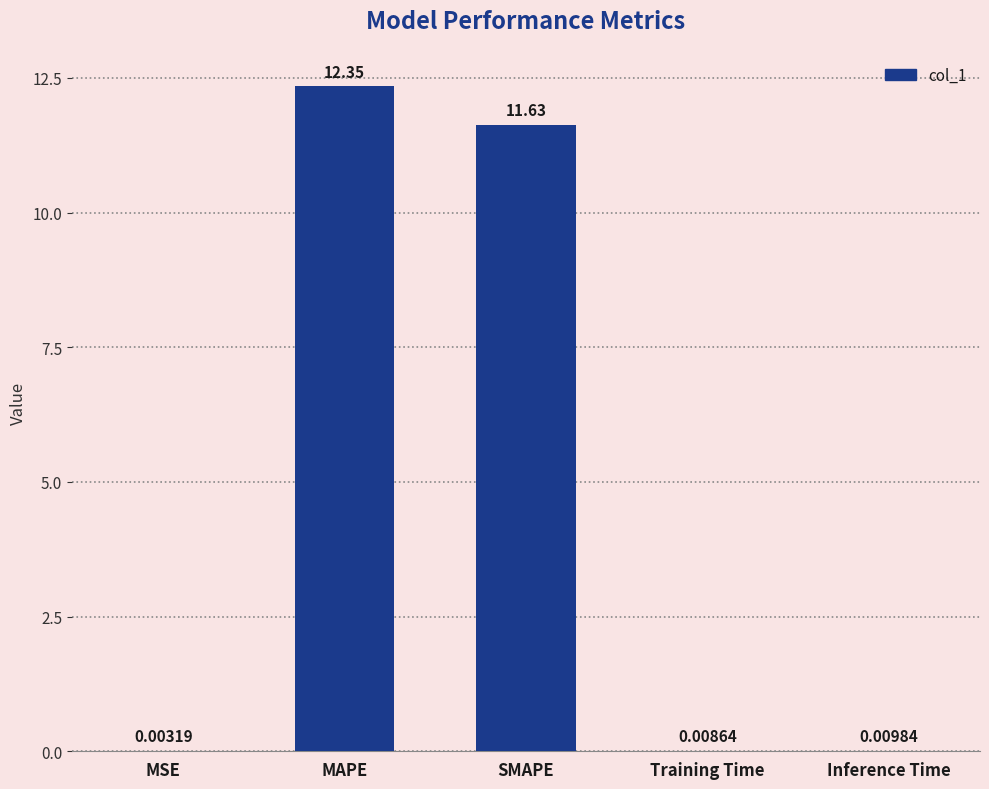

What is the sum of all values?

24.0